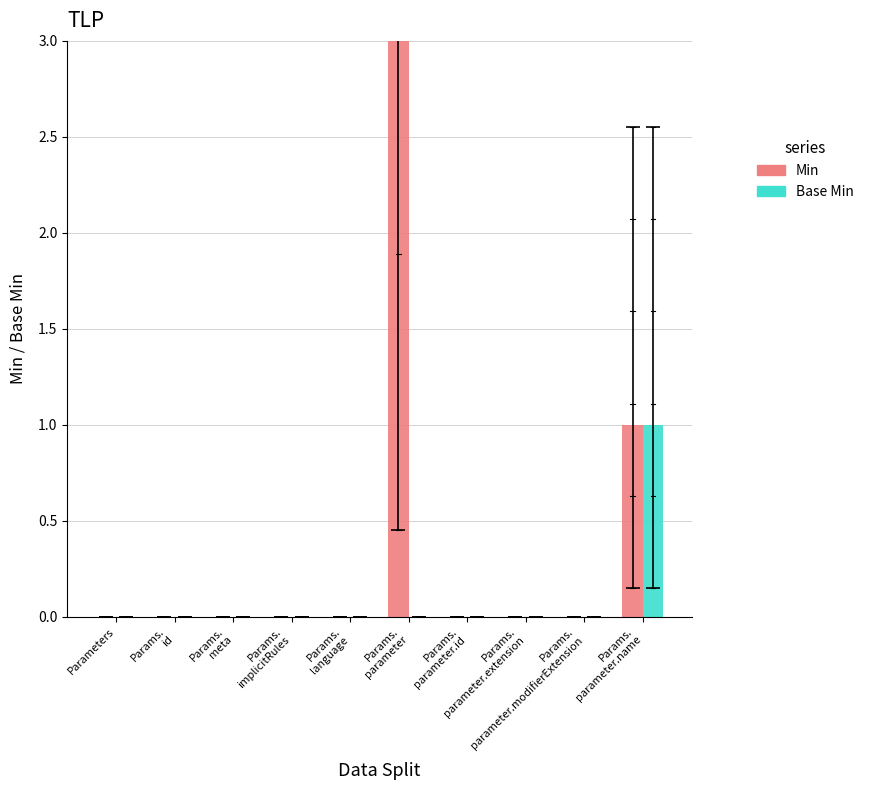

Reading left to right, list all the values displayed in this chart.

Min: 0	0	0	0	0	3	0	0	0	1
Base Min: 0	0	0	0	0	0	0	0	0	1